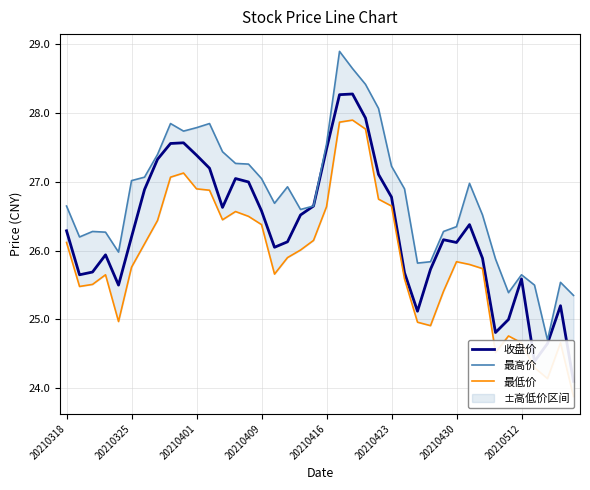

What is the sum of the 最高价 values at 20210325 and 20210318?

53.7